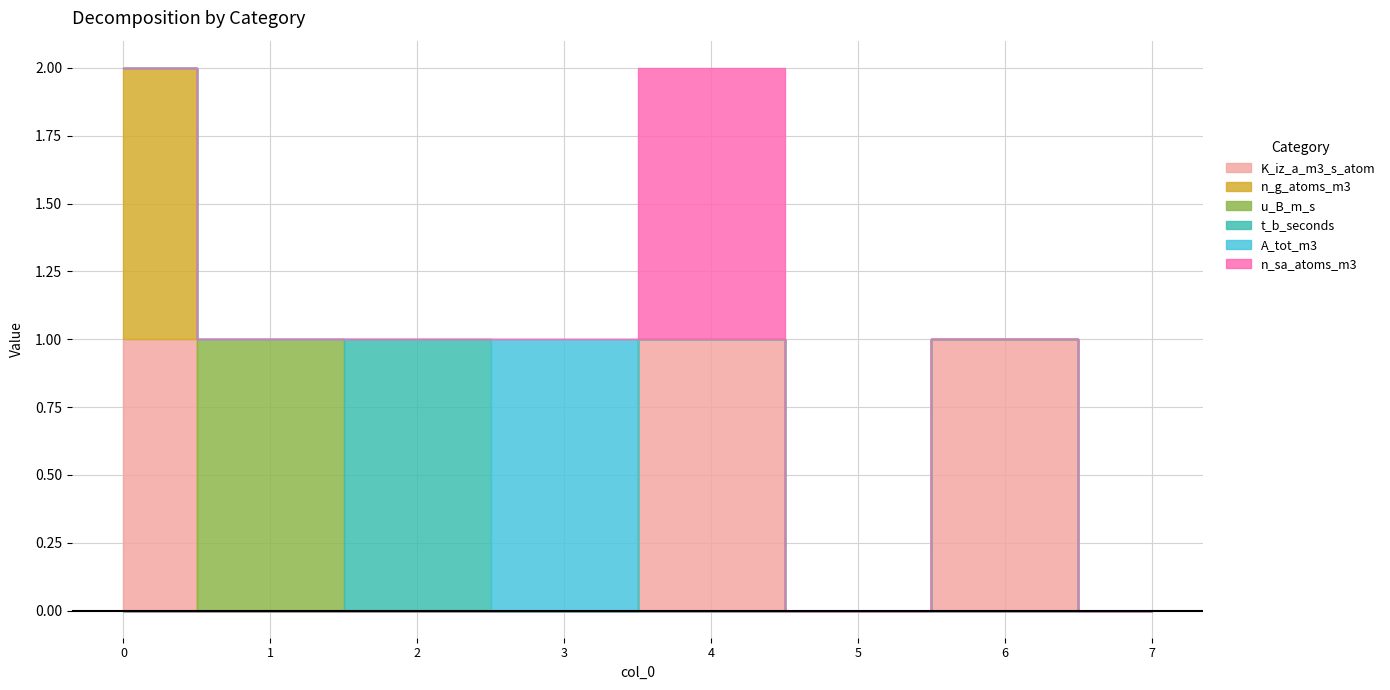

Between 1 and 3, which series saw the biggest shift?

u_B_m_s